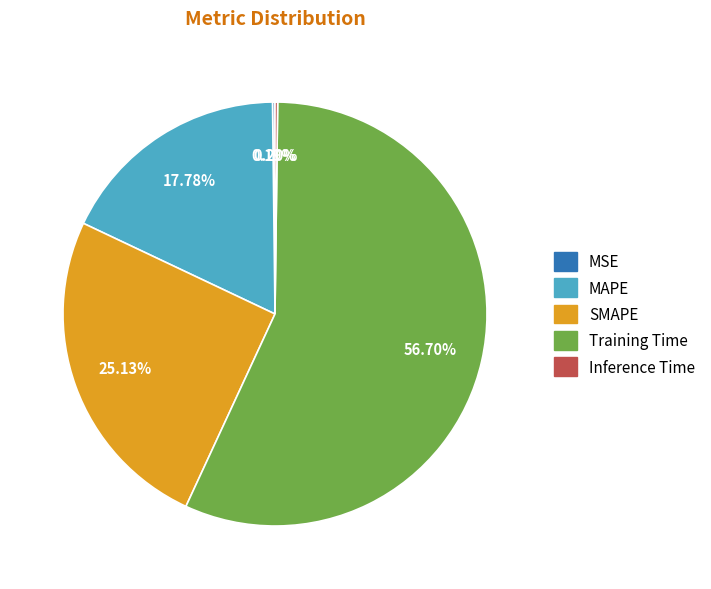

Which category has the biggest portion of the pie?

Training Time